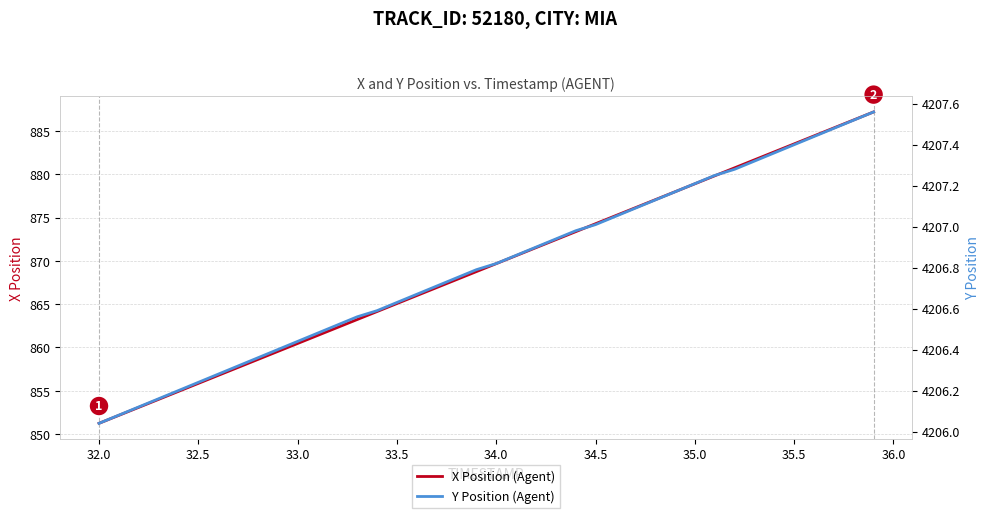

What value does the X Position (Agent) series have at 34.0?

869.7